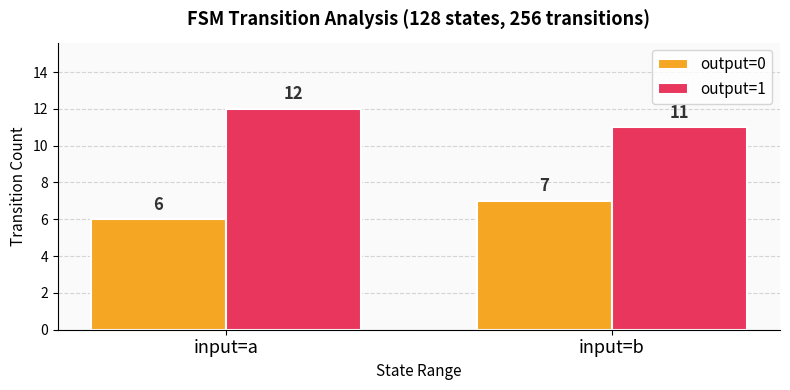

How many data points in output=0 are less than 7?

1